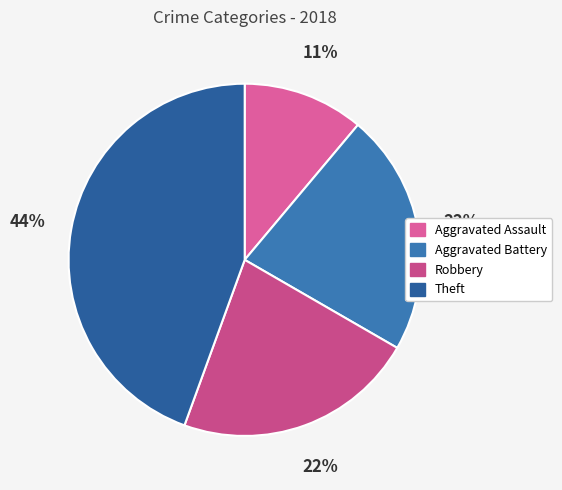

How many slices are in this pie chart?

4